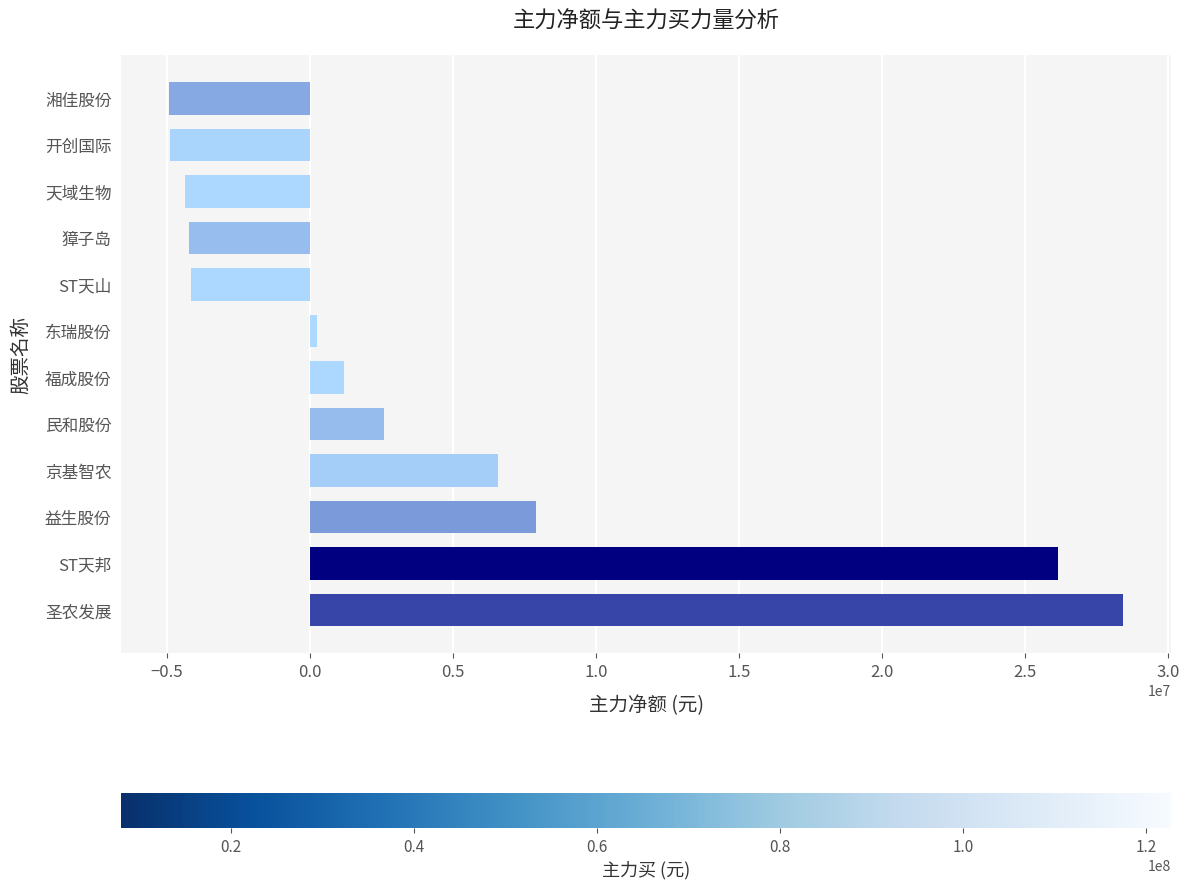

Does the chart contain stacked bars?

No